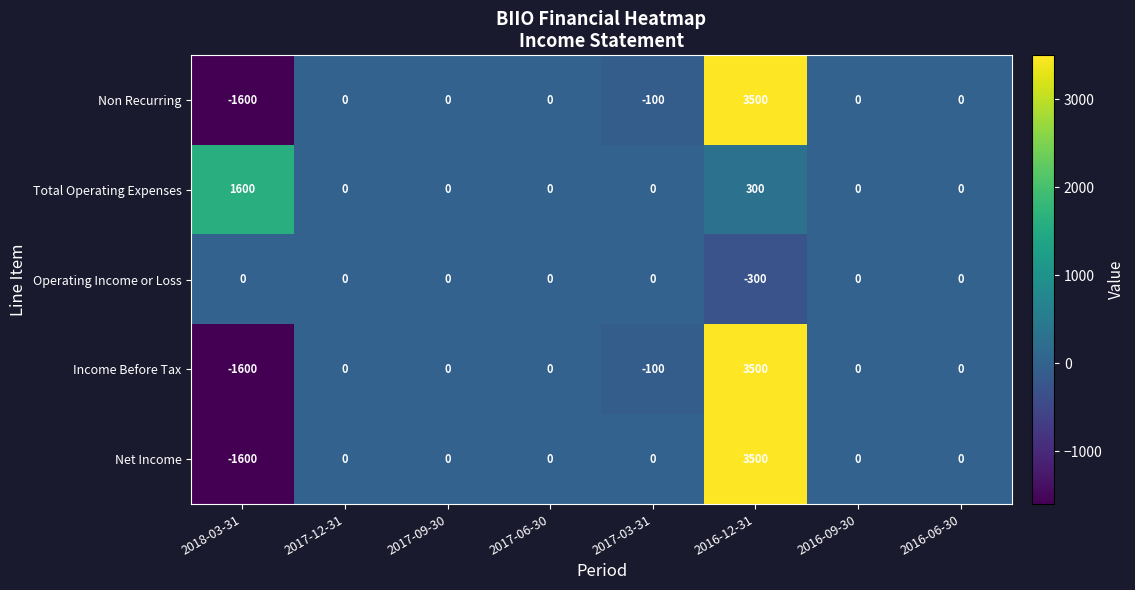

What is the difference between the maximum and minimum values in the Income Before Tax series?

5100